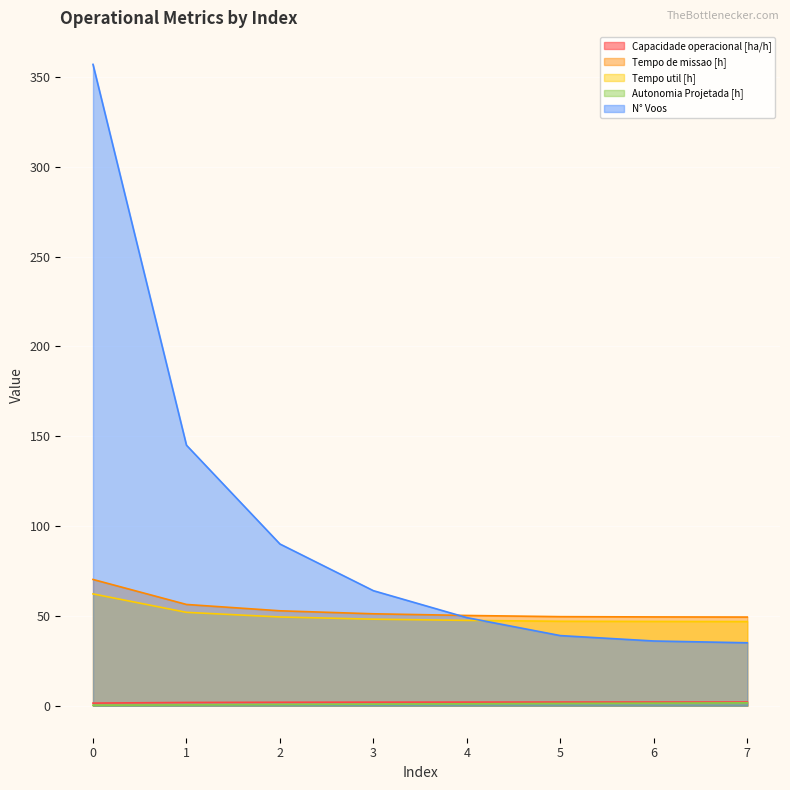

True or false: Tempo util [h] and Tempo de missao [h] cross at least once.

False